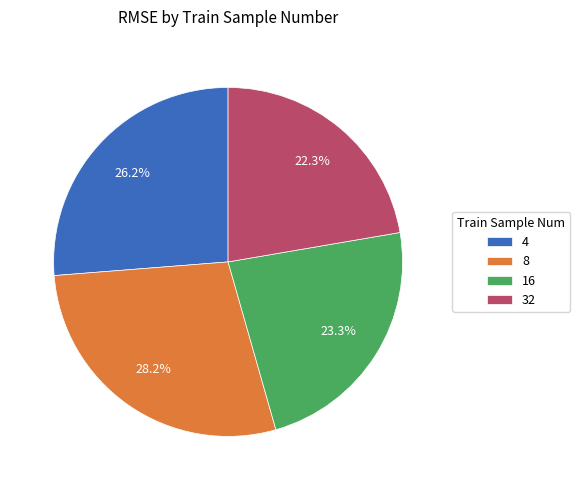

The 4 slice represents 20% of the pie. True or false?

False